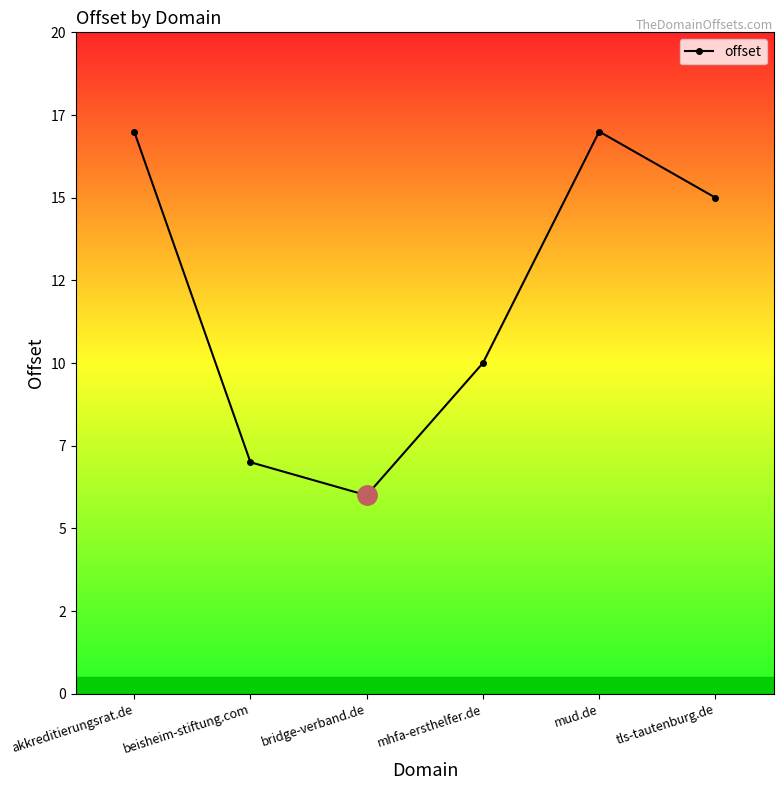

Does the chart display data point markers on the line(s)?

Yes